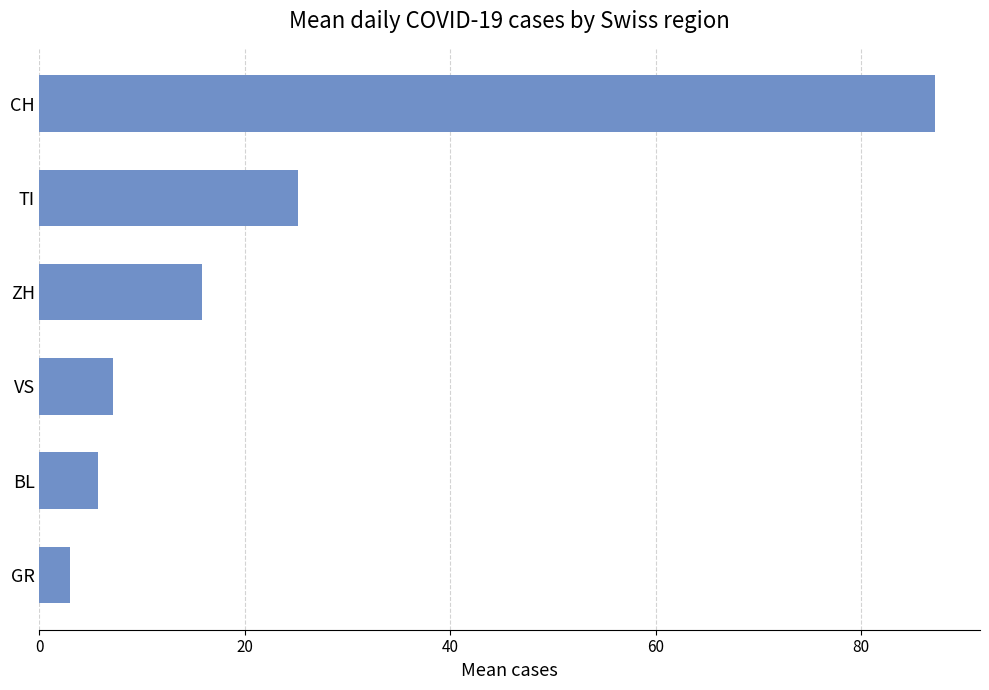

Rank the categories by value from highest to lowest.

CH, TI, ZH, VS, BL, GR